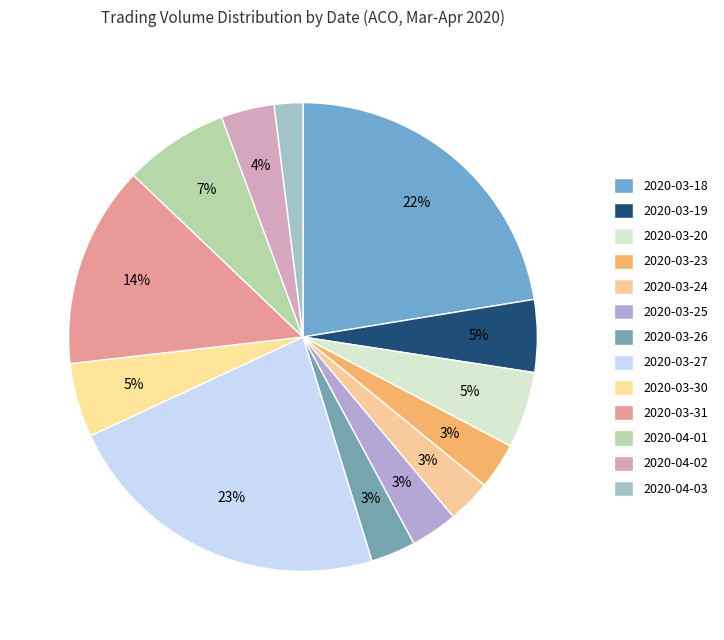

Rank the categories by value from lowest to highest.

2020-04-03, 2020-03-24, 2020-03-26, 2020-03-23, 2020-03-25, 2020-04-02, 2020-03-19, 2020-03-30, 2020-03-20, 2020-04-01, 2020-03-31, 2020-03-18, 2020-03-27